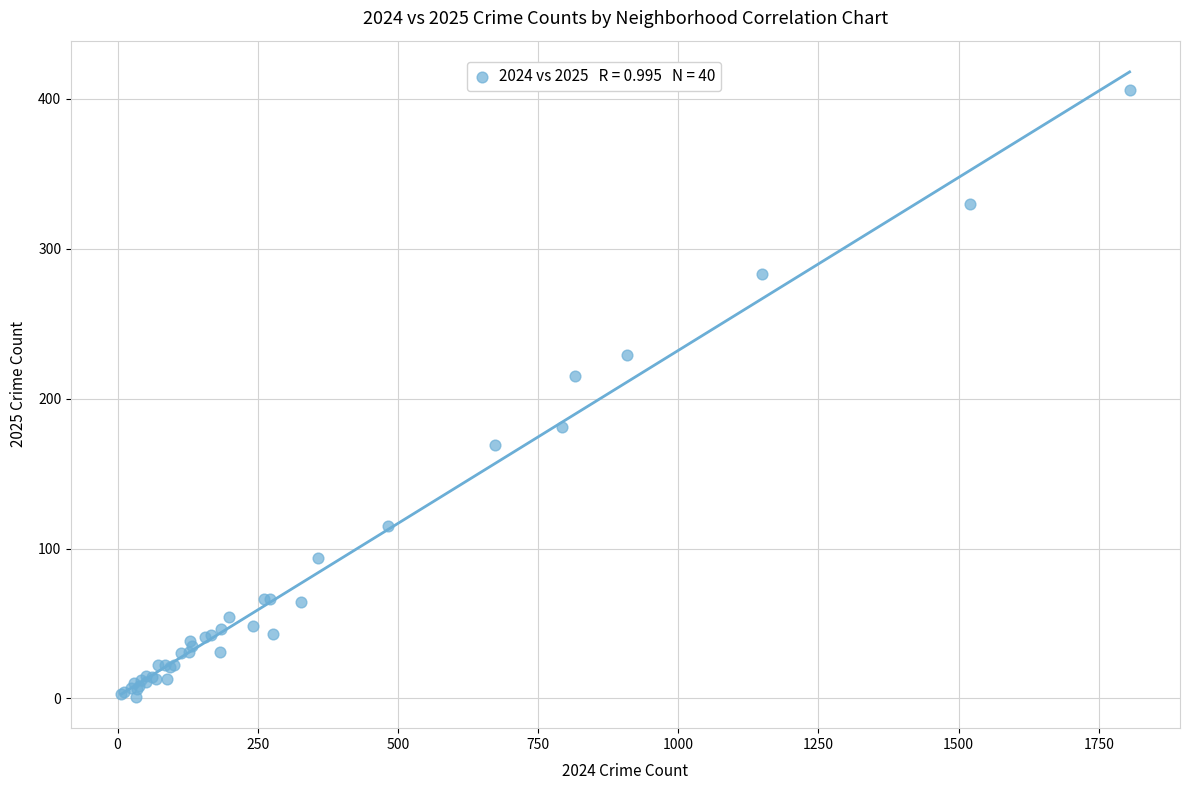

What Y value in the scatter plot is closest to 203?

215